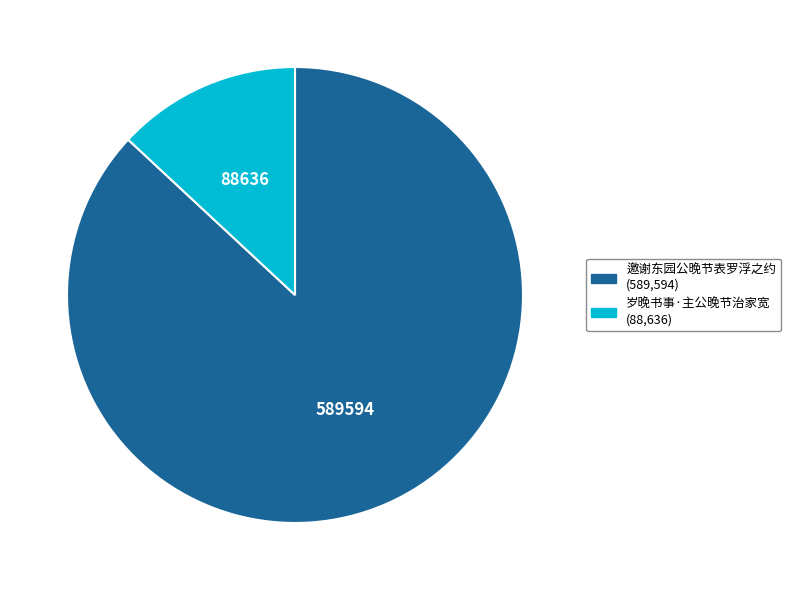

Rank the categories by value from lowest to highest.

岁晚书事·主公晚节治家宽, 邀谢东园公晚节表罗浮之约